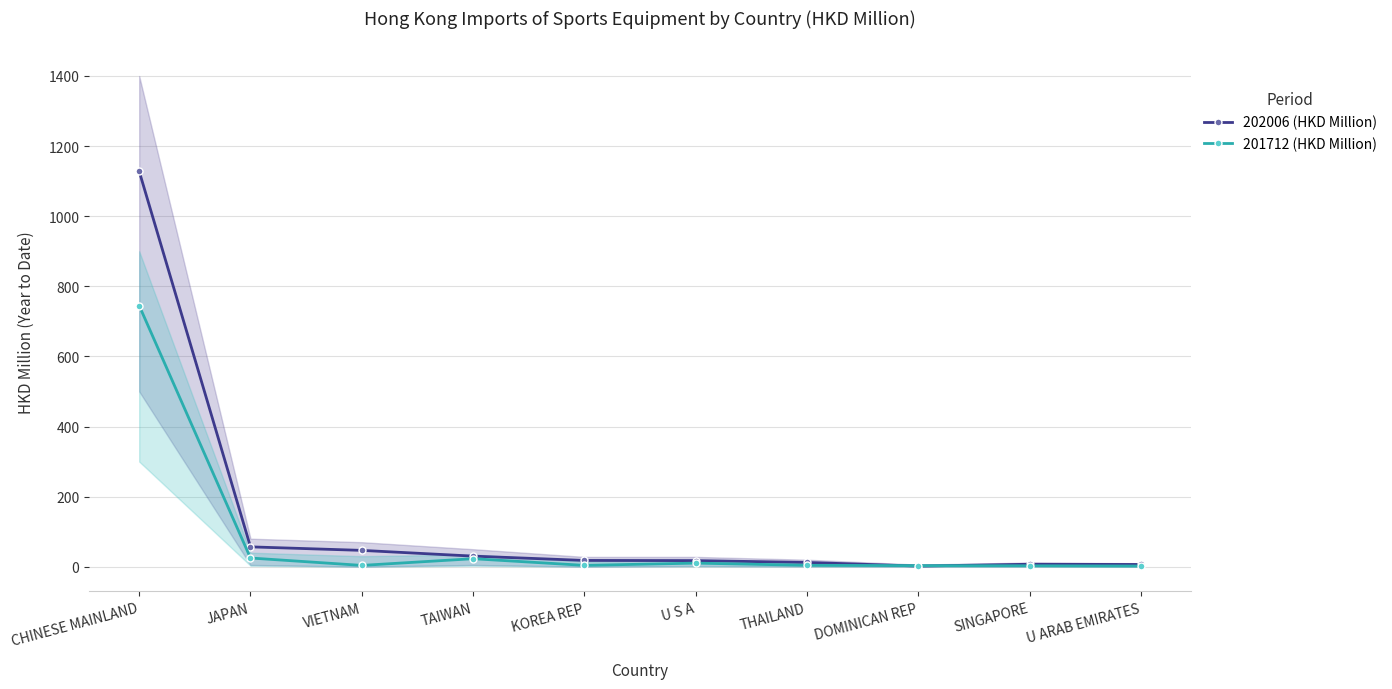

Which has a higher value, KOREA REP or CHINESE MAINLAND?

CHINESE MAINLAND